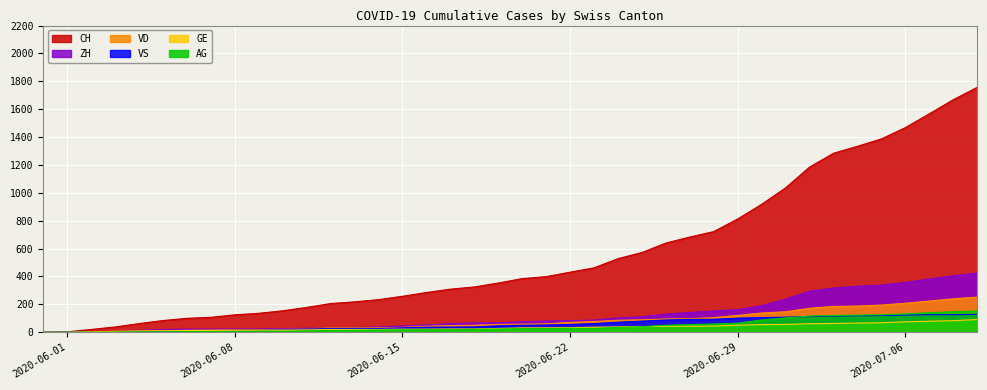

Reading left to right, what are all the values shown in this chart?

CH: 2020-05-31=0	2020-06-01=3	2020-06-02=20	2020-06-03=38	2020-06-04=62	2020-06-05=84	2020-06-06=100	2020-06-07=107	2020-06-08=125	2020-06-09=136	2020-06-10=154	2020-06-11=178	2020-06-12=206	2020-06-13=218	2020-06-14=234	2020-06-15=258	2020-06-16=285	2020-06-17=309	2020-06-18=325	2020-06-19=353	2020-06-20=385	2020-06-21=399	2020-06-22=431	2020-06-23=462	2020-06-24=528	2020-06-25=572	2020-06-26=640	2020-06-27=683	2020-06-28=722	2020-06-29=813	2020-06-30=918	2020-07-01=1036	2020-07-02=1185	2020-07-03=1284	2020-07-04=1334	2020-07-05=1387	2020-07-06=1468	2020-07-07=1567	2020-07-08=1668	2020-07-09=1757
VD: 2020-05-31=0	2020-06-01=0	2020-06-02=4	2020-06-03=6	2020-06-04=9	2020-06-05=11	2020-06-06=13	2020-06-07=15	2020-06-08=16	2020-06-09=19	2020-06-10=20	2020-06-11=24	2020-06-12=31	2020-06-13=31	2020-06-14=32	2020-06-15=35	2020-06-16=43	2020-06-17=48	2020-06-18=50	2020-06-19=56	2020-06-20=58	2020-06-21=60	2020-06-22=71	2020-06-23=77	2020-06-24=86	2020-06-25=89	2020-06-26=95	2020-06-27=97	2020-06-28=105	2020-06-29=121	2020-06-30=138	2020-07-01=147	2020-07-02=172	2020-07-03=185	2020-07-04=188	2020-07-05=195	2020-07-06=208	2020-07-07=224	2020-07-08=240	2020-07-09=252
ZH: 2020-05-31=0	2020-06-01=0	2020-06-02=2	2020-06-03=5	2020-06-04=13	2020-06-05=19	2020-06-06=23	2020-06-07=23	2020-06-08=23	2020-06-09=23	2020-06-10=26	2020-06-11=28	2020-06-12=30	2020-06-13=33	2020-06-14=38	2020-06-15=45	2020-06-16=52	2020-06-17=62	2020-06-18=67	2020-06-19=68	2020-06-20=75	2020-06-21=80	2020-06-22=83	2020-06-23=87	2020-06-24=103	2020-06-25=111	2020-06-26=130	2020-06-27=142	2020-06-28=153	2020-06-29=162	2020-06-30=190	2020-07-01=238	2020-07-02=294	2020-07-03=317	2020-07-04=330	2020-07-05=338	2020-07-06=357	2020-07-07=382	2020-07-08=405	2020-07-09=424
VS: 2020-05-31=0	2020-06-01=1	2020-06-02=2	2020-06-03=2	2020-06-04=4	2020-06-05=6	2020-06-06=7	2020-06-07=9	2020-06-08=14	2020-06-09=15	2020-06-10=19	2020-06-11=23	2020-06-12=27	2020-06-13=27	2020-06-14=27	2020-06-15=32	2020-06-16=36	2020-06-17=37	2020-06-18=38	2020-06-19=46	2020-06-20=50	2020-06-21=52	2020-06-22=56	2020-06-23=62	2020-06-24=72	2020-06-25=80	2020-06-26=88	2020-06-27=92	2020-06-28=93	2020-06-29=101	2020-06-30=105	2020-07-01=108	2020-07-02=112	2020-07-03=116	2020-07-04=118	2020-07-05=120	2020-07-06=123	2020-07-07=126	2020-07-08=126	2020-07-09=128
AG: 2020-05-31=0	2020-06-01=0	2020-06-02=0	2020-06-03=1	2020-06-04=3	2020-06-05=3	2020-06-06=5	2020-06-07=5	2020-06-08=5	2020-06-09=7	2020-06-10=7	2020-06-11=10	2020-06-12=13	2020-06-13=14	2020-06-14=16	2020-06-15=17	2020-06-16=18	2020-06-17=18	2020-06-18=21	2020-06-19=23	2020-06-20=26	2020-06-21=26	2020-06-22=28	2020-06-23=28	2020-06-24=35	2020-06-25=40	2020-06-26=50	2020-06-27=55	2020-06-28=59	2020-06-29=65	2020-06-30=88	2020-07-01=103	2020-07-02=116	2020-07-03=120	2020-07-04=123	2020-07-05=125	2020-07-06=132	2020-07-07=140	2020-07-08=147	2020-07-09=153
GE: 2020-05-31=0	2020-06-01=0	2020-06-02=4	2020-06-03=6	2020-06-04=8	2020-06-05=10	2020-06-06=13	2020-06-07=13	2020-06-08=14	2020-06-09=14	2020-06-10=16	2020-06-11=16	2020-06-12=20	2020-06-13=20	2020-06-14=20	2020-06-15=22	2020-06-16=22	2020-06-17=23	2020-06-18=23	2020-06-19=27	2020-06-20=31	2020-06-21=31	2020-06-22=32	2020-06-23=36	2020-06-24=38	2020-06-25=40	2020-06-26=43	2020-06-27=43	2020-06-28=44	2020-06-29=51	2020-06-30=55	2020-07-01=56	2020-07-02=61	2020-07-03=63	2020-07-04=66	2020-07-05=68	2020-07-06=75	2020-07-07=79	2020-07-08=83	2020-07-09=91